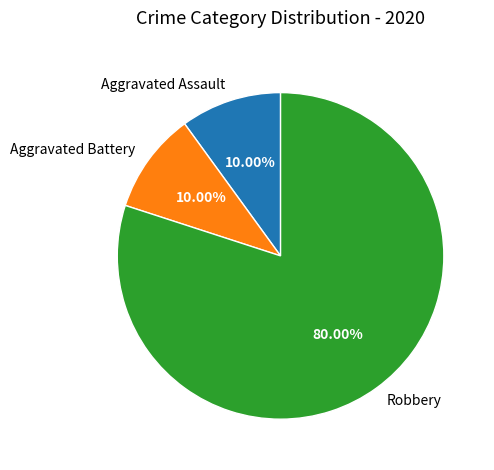

Is there a majority slice in this chart?

Yes